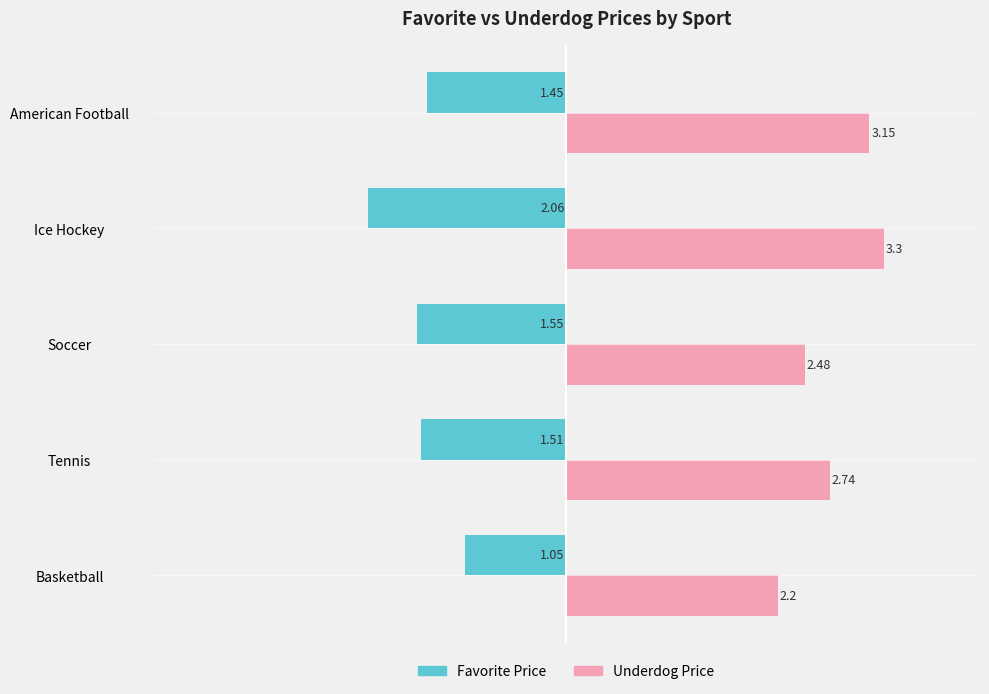

Rank the series at Ice Hockey from highest to lowest value.

Underdog Price, Favorite Price